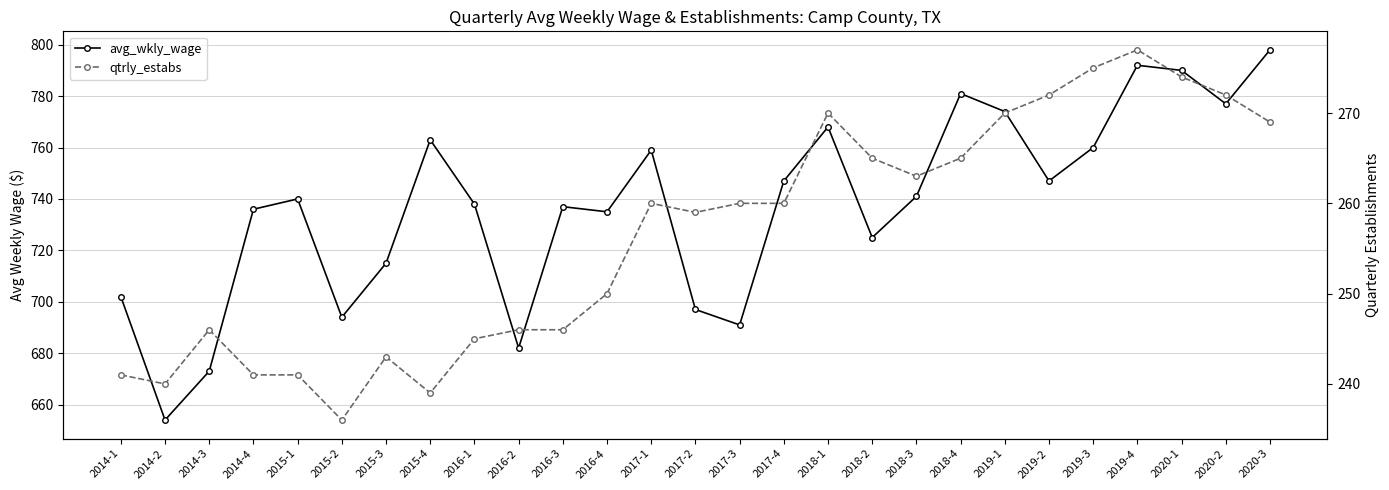

True or false: qtrly_estabs and avg_wkly_wage intersect in this chart.

False